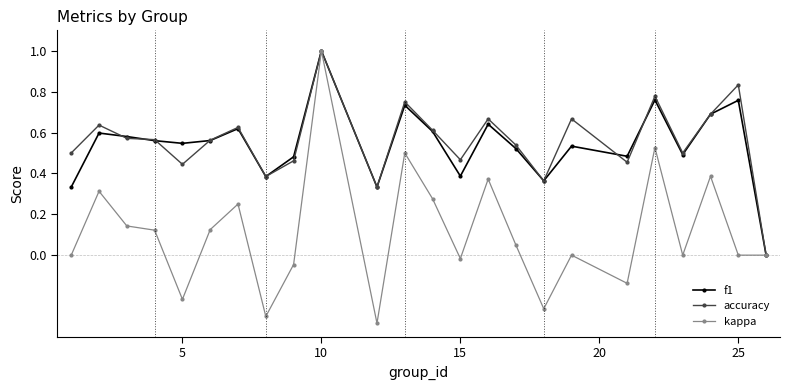

Which series has the largest range (max minus min)?

kappa